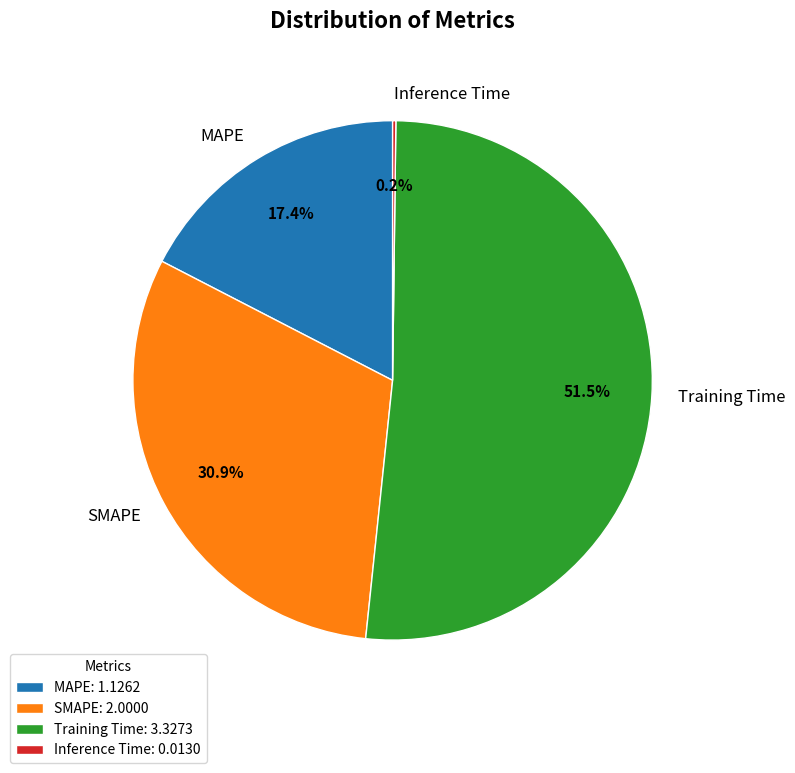

Does Training Time account for over 50% of the chart?

Yes